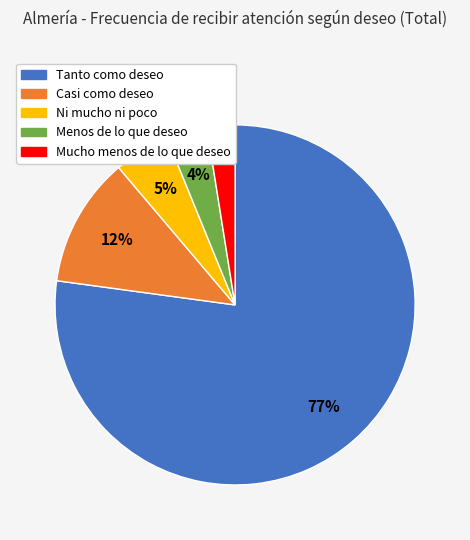

Combined, do Menos de lo que deseo and Mucho menos de lo que deseo account for over 50%?

No